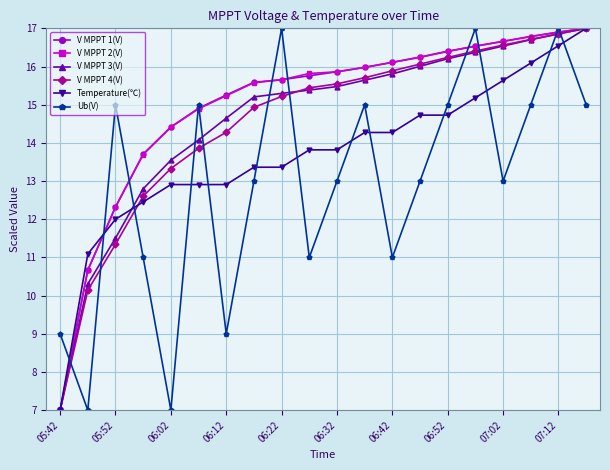

In Ub(V), how many points are higher than both neighbors (excluding endpoints)?

6